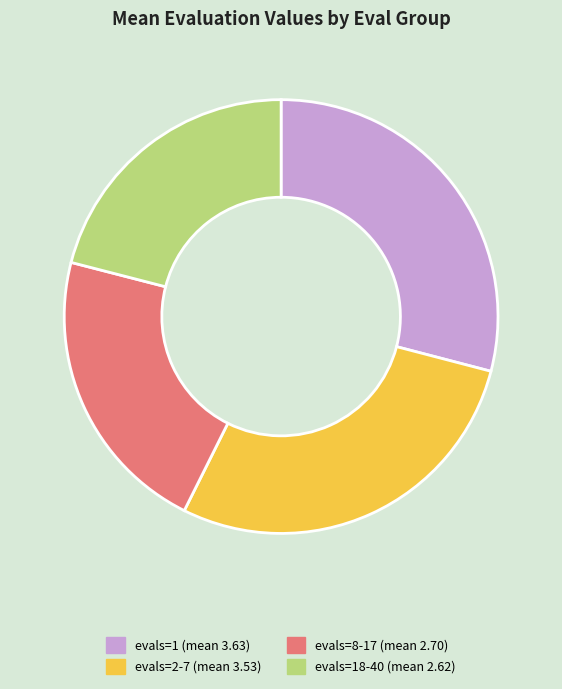

Does any single category account for the majority?

No